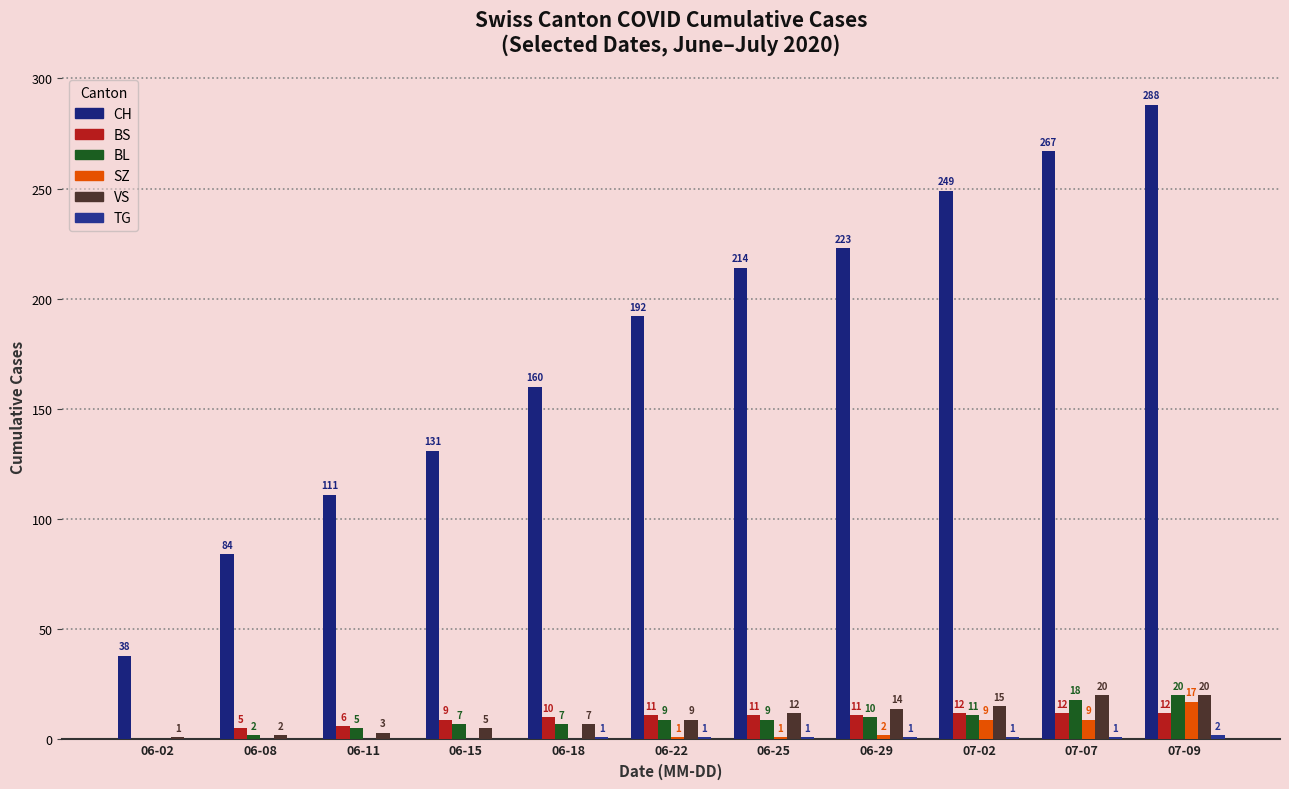

Count the number of categories in the chart.

11